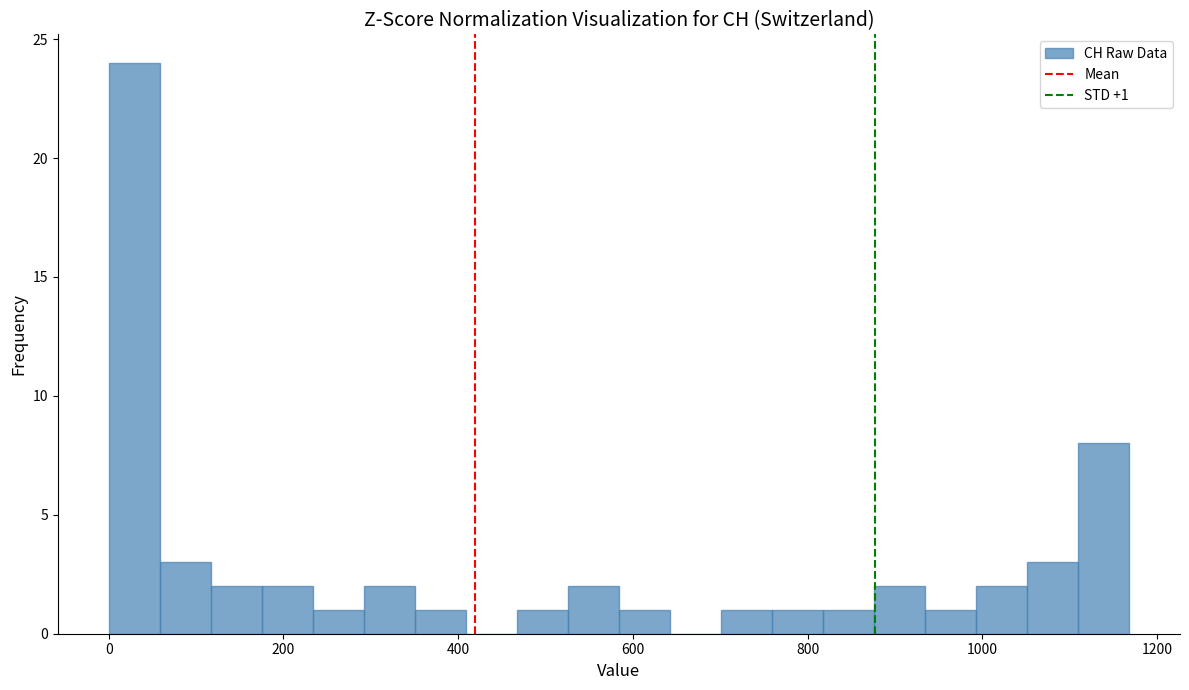

Around what value on the x-axis is the tallest bar? Give the approximate position of its centre, as read against the axis.

20